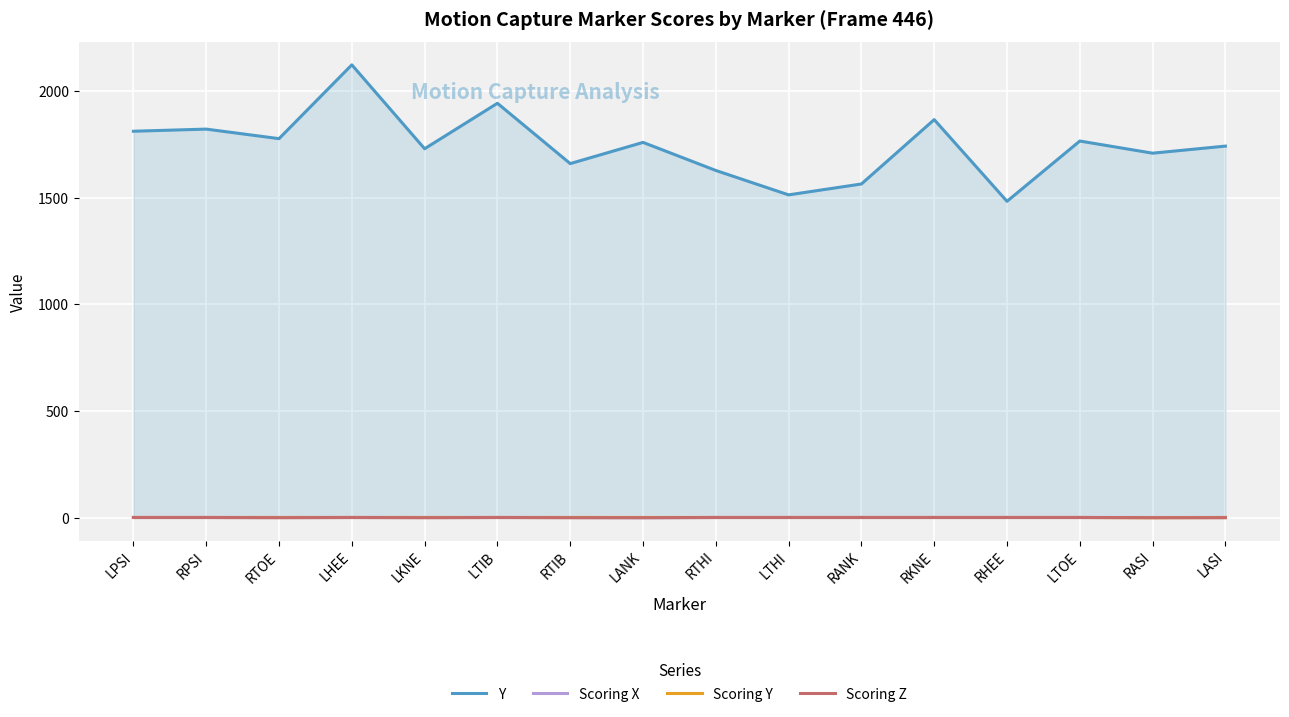

True or false: Y and Scoring X intersect in this chart.

False